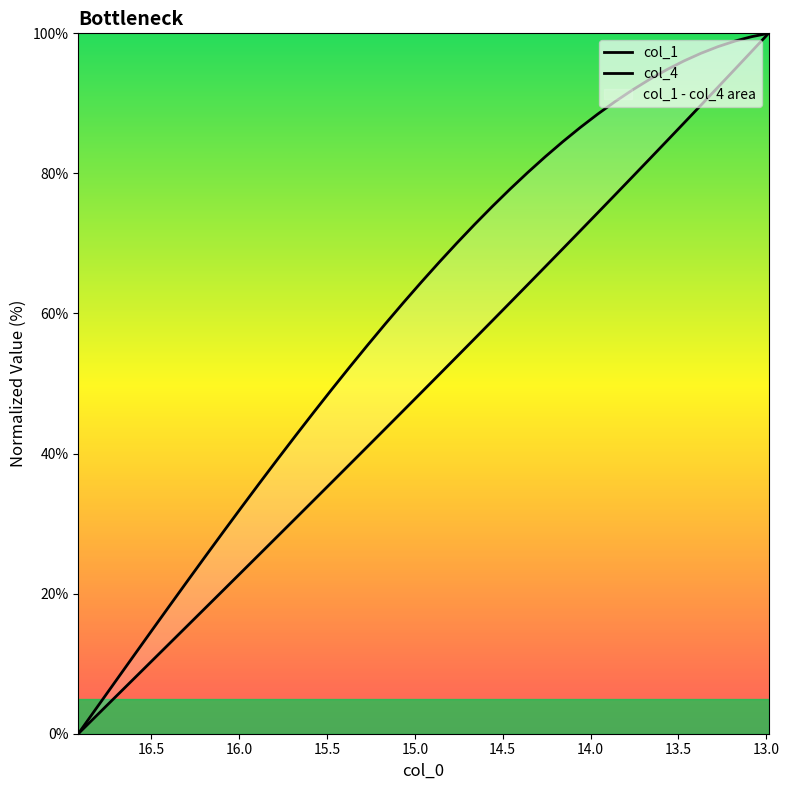

The col_4 series shows 29.4 at 38. True or false?

False